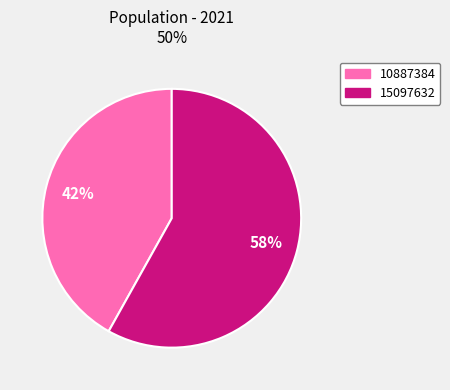

To the nearest percent, what is the average slice percentage?

50%